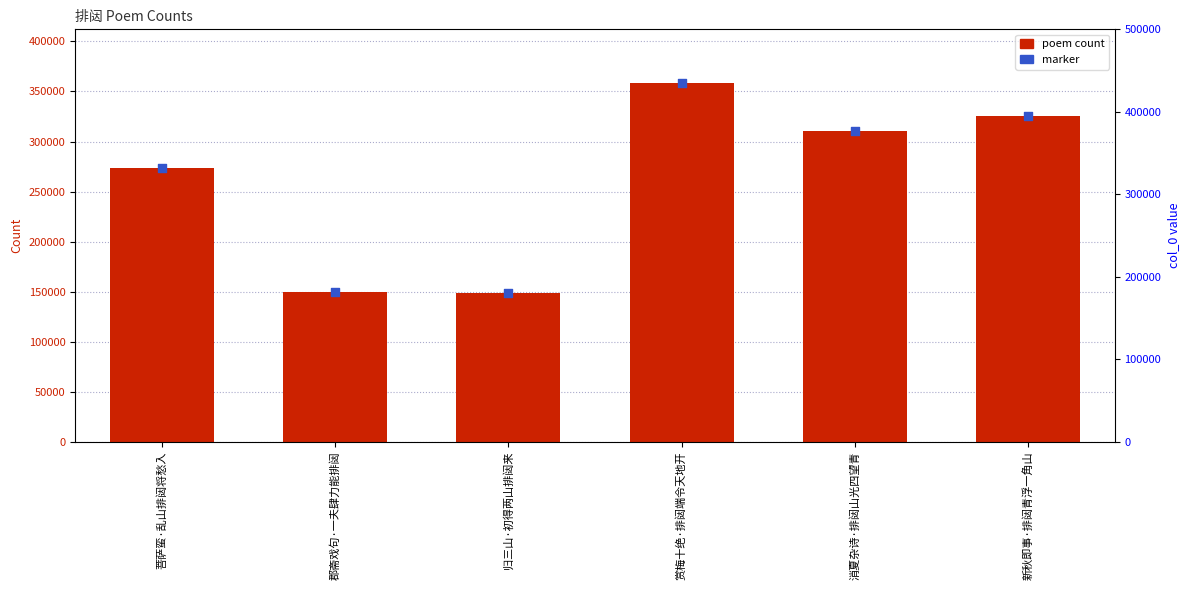

Which series has the largest Y range (max minus min)?

col_0